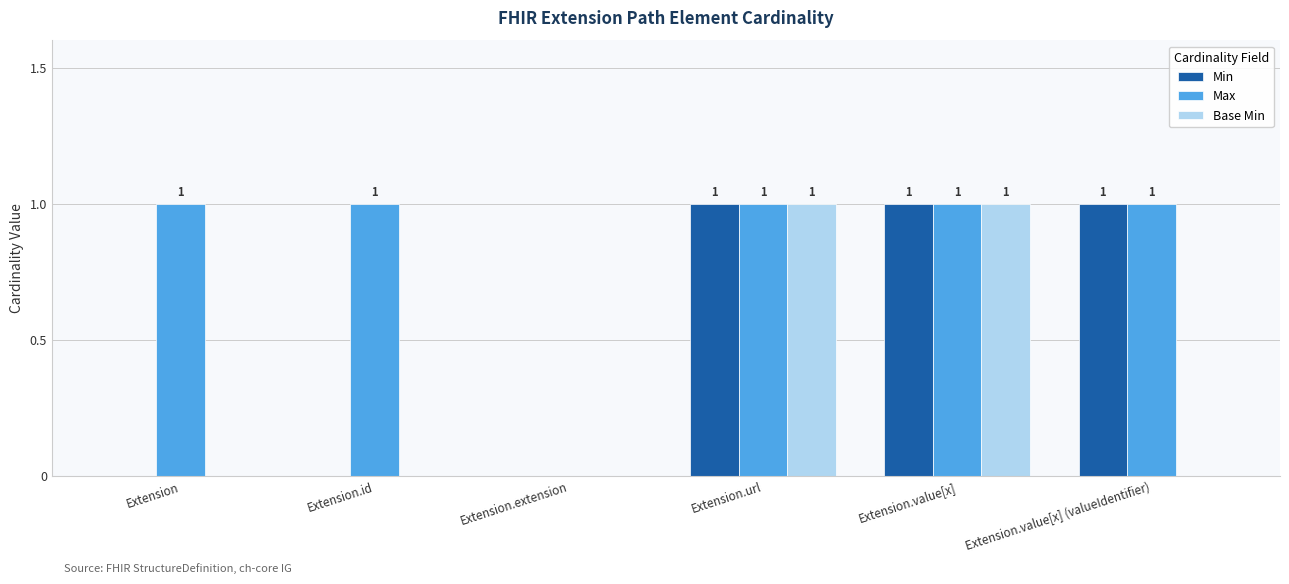

Which series changed the most between Extension.url and Extension.value[x] (valueIdentifier)?

Base Min